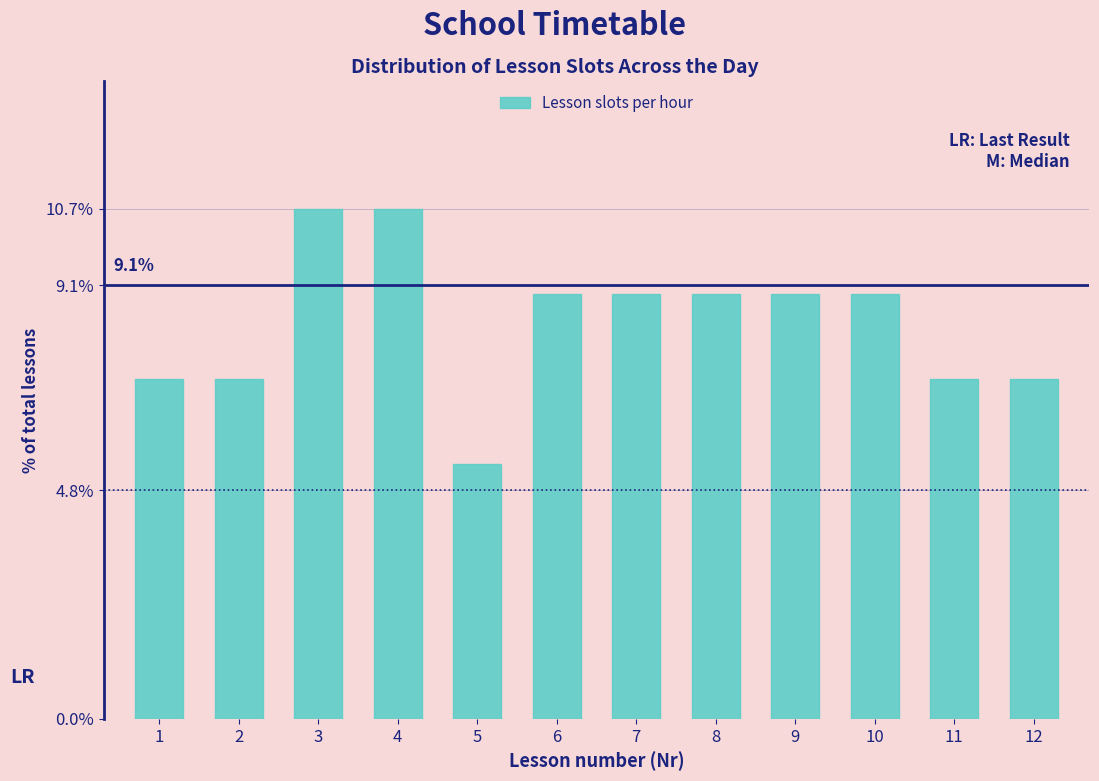

Reading left to right, what are all the values shown in this chart?

1=7.1	2=7.1	3=10.7	4=10.7	5=5.4	6=8.9	7=8.9	8=8.9	9=8.9	10=8.9	11=7.1	12=7.1